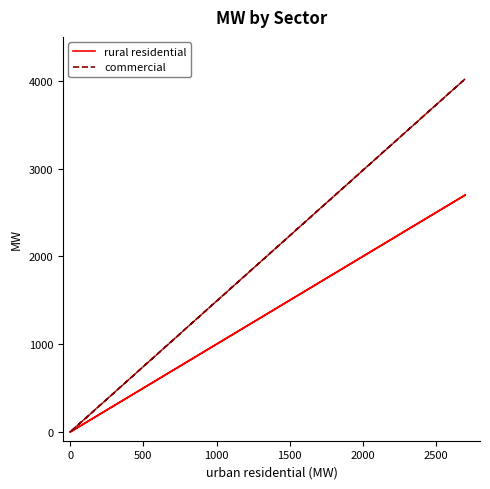

What is the difference between the maximum and minimum values in the rural residential series?

2698.8